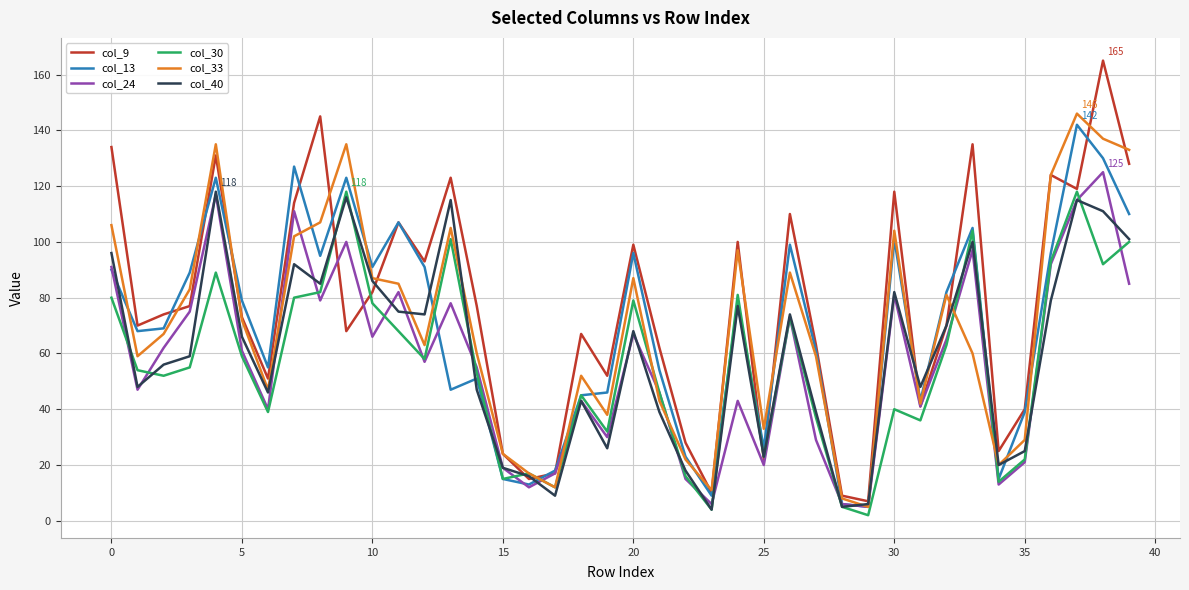

Which series has the largest range (max minus min)?

col_9